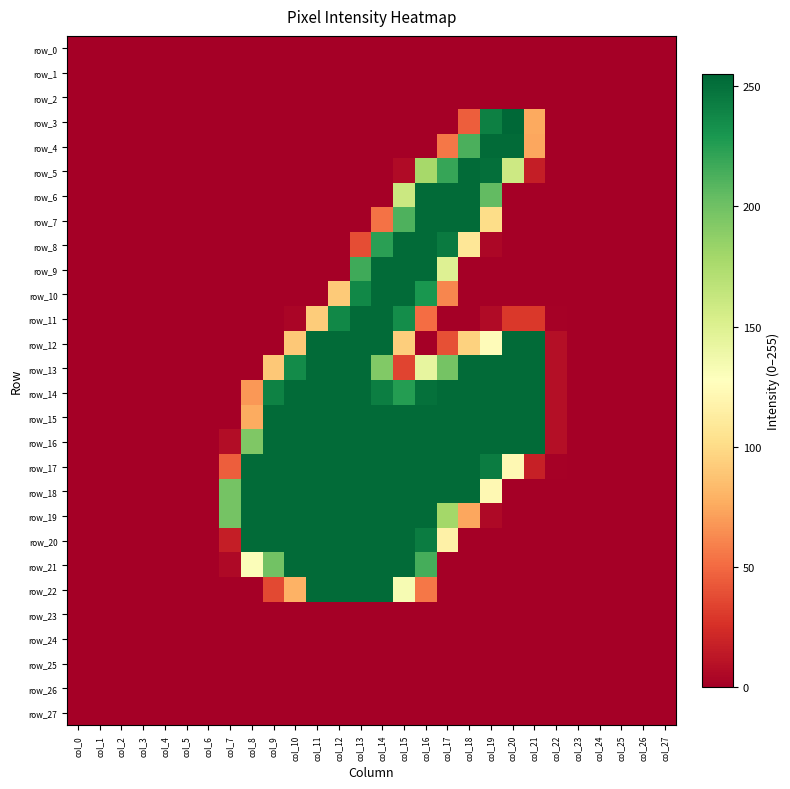

At col_11, list the series in order from largest to smallest.

row_12, row_13, row_14, row_15, row_16, row_17, row_18, row_19, row_20, row_21, row_22, row_11, row_0, row_1, row_2, row_3, row_4, row_5, row_6, row_7, row_8, row_9, row_10, row_23, row_24, row_25, row_26, row_27